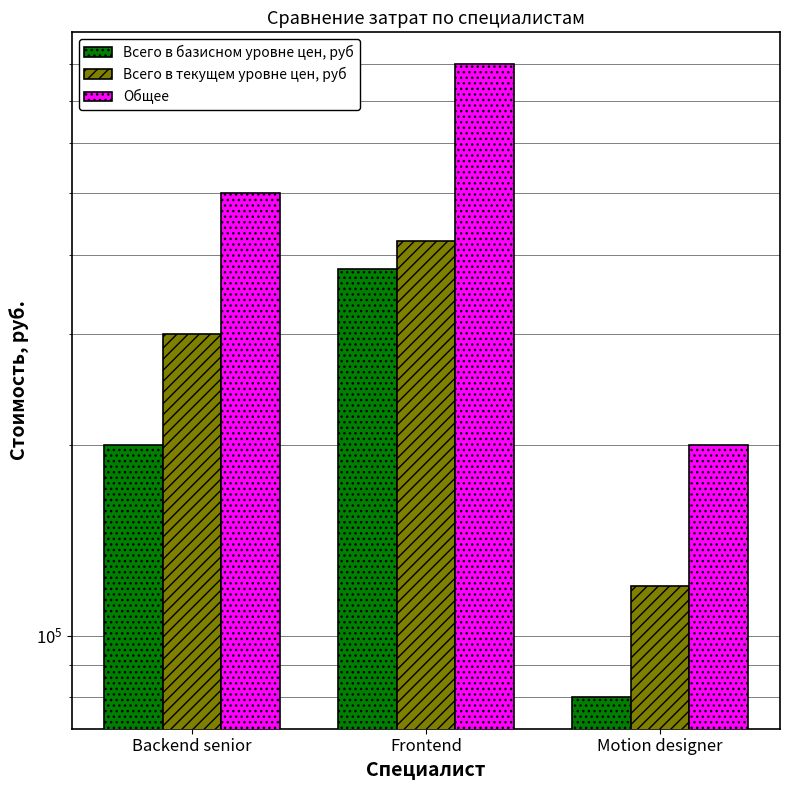

Where does the Общее series first go above 500000?

Frontend